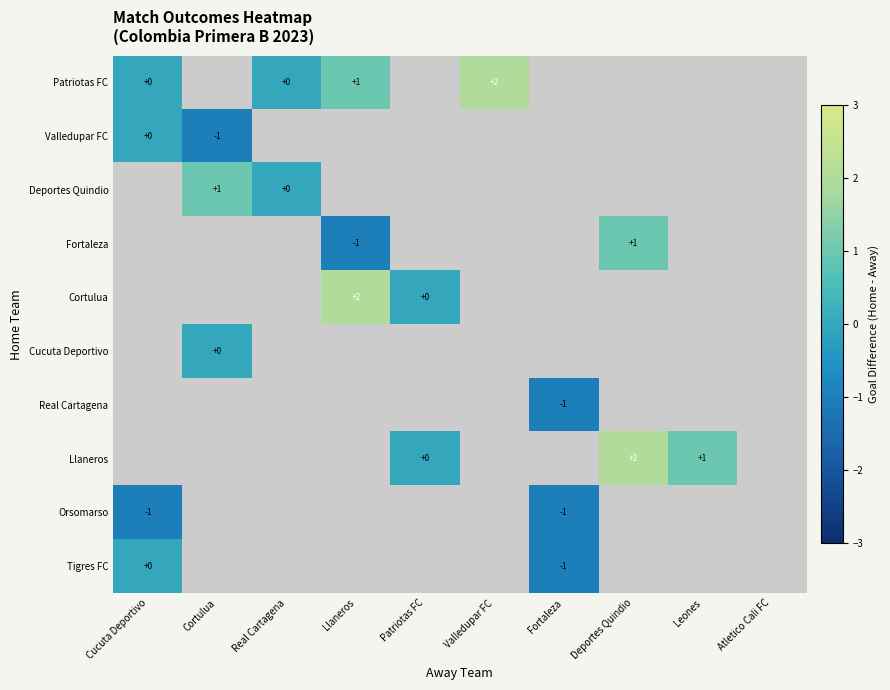

Where is Patriotas FC nearest to the value 1?

Llaneros